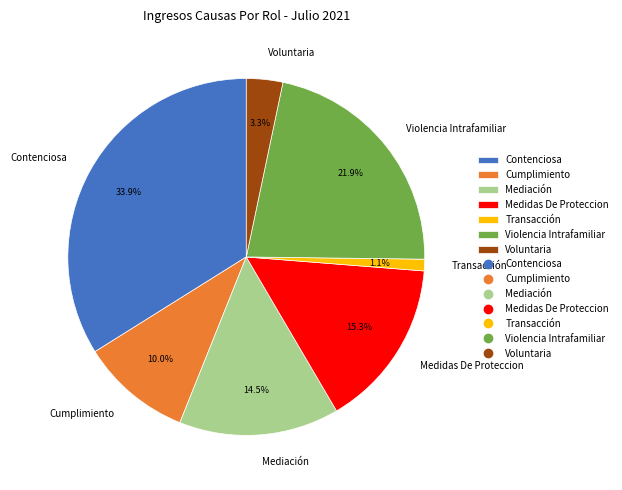

Is Voluntaria the majority of the pie?

No